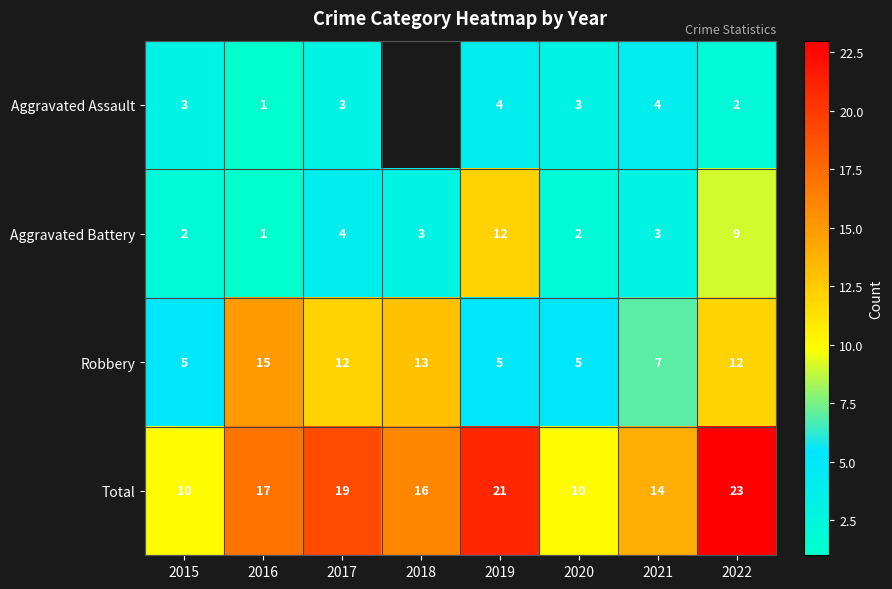

Between 2016 and 2022, which series saw the biggest shift?

Aggravated Battery